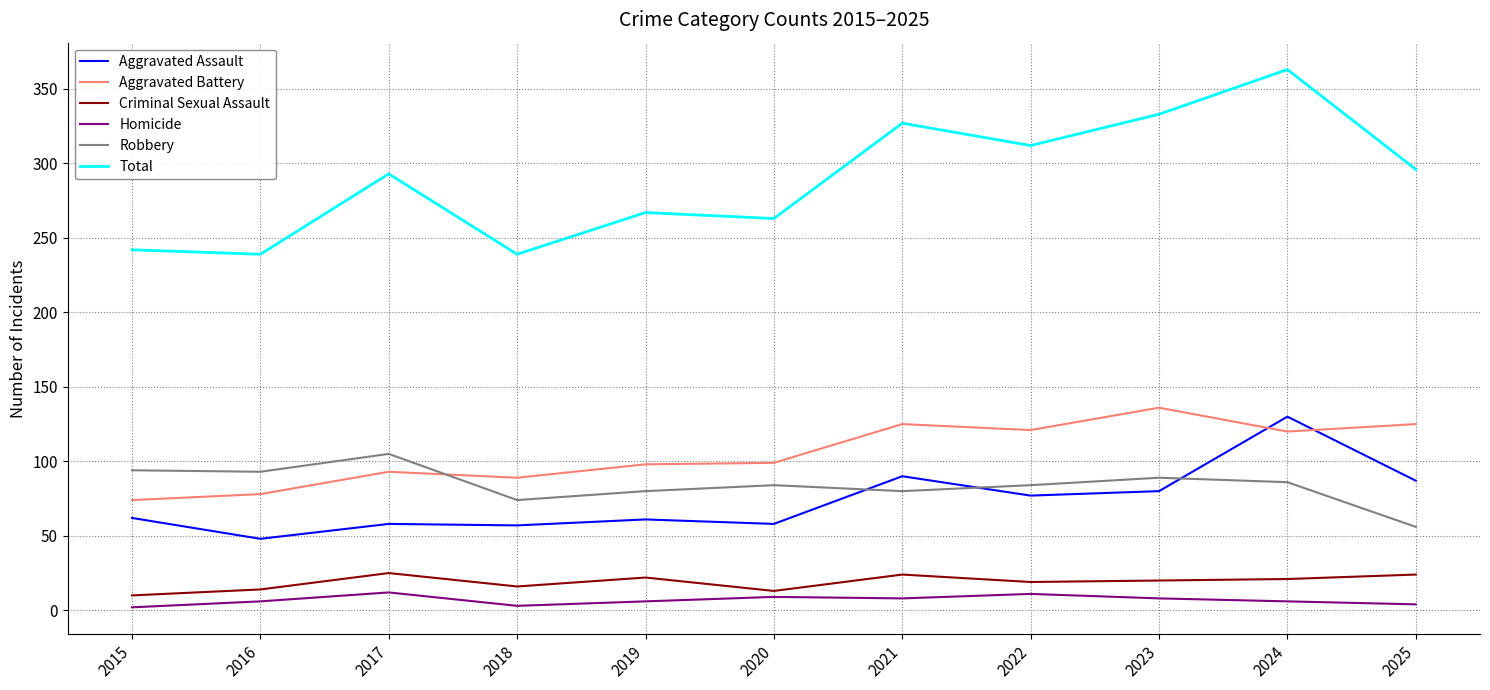

Between 2021 and 2025, which series saw the biggest shift?

Total